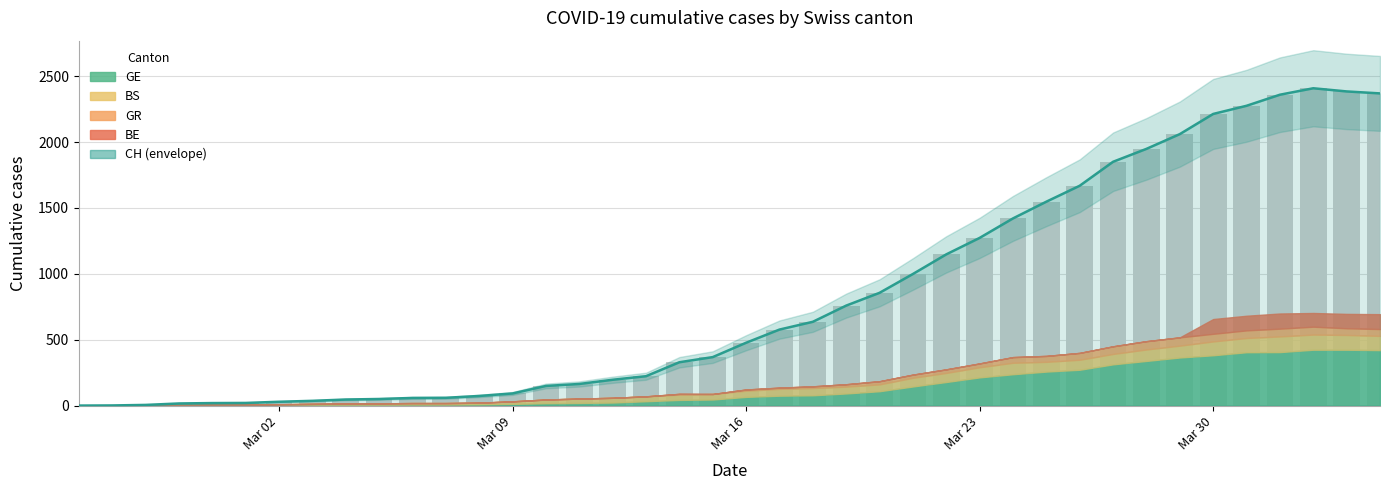

How many data points does each series have?

40